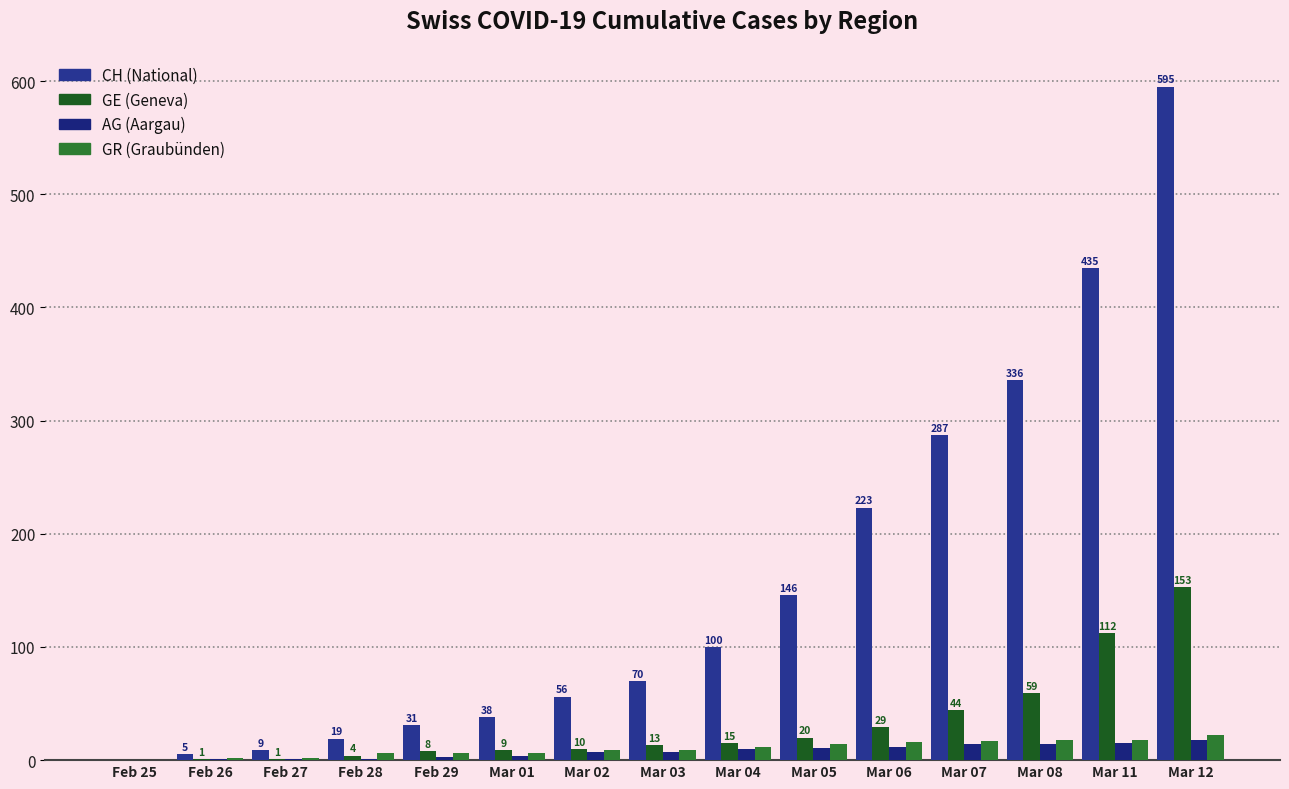

What is the label of the 4th bar from the right?

Mar 07